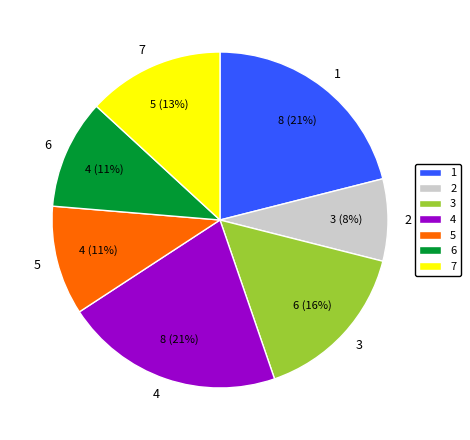

Is there any slice that represents more than half of the pie?

No